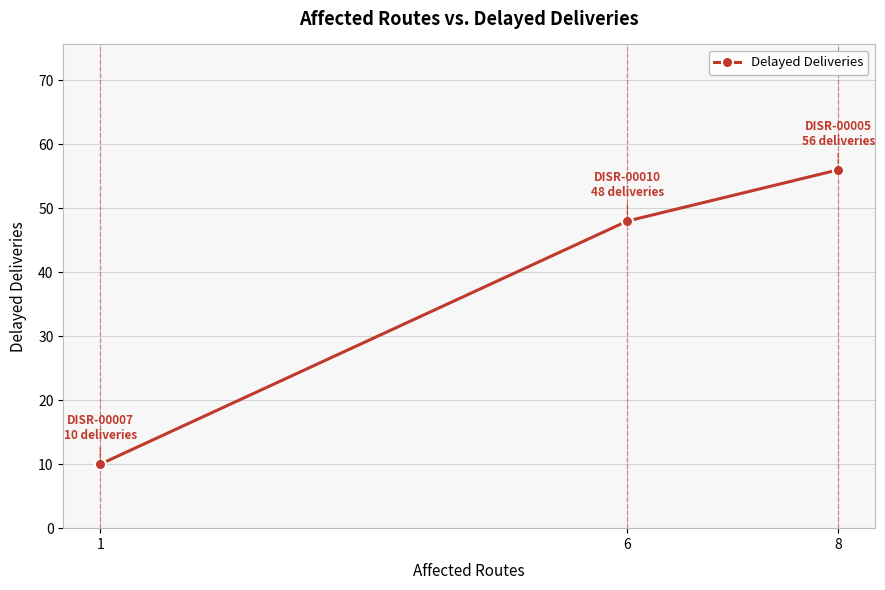

What is the ratio of the value at 1 to the value at 8?

0.2